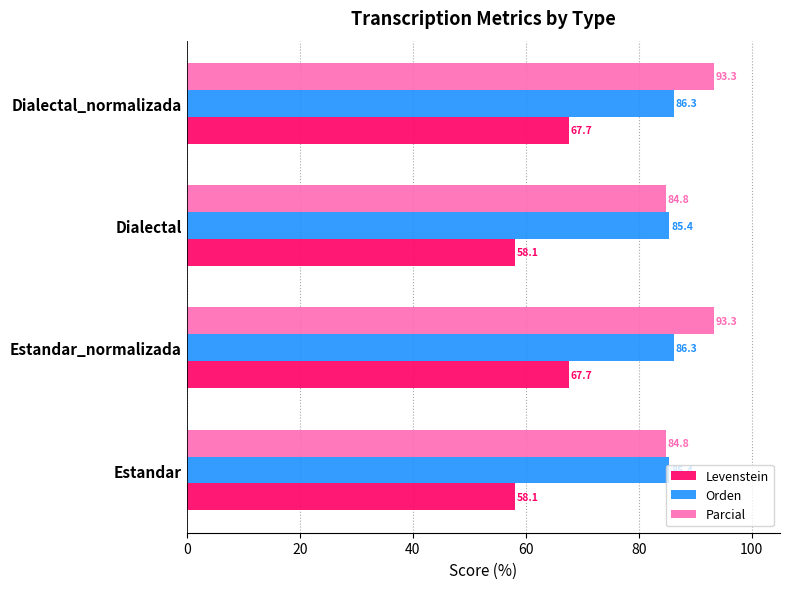

Is the value of Orden at Estandar greater than the value of Levenstein at Dialectal_normalizada?

Yes